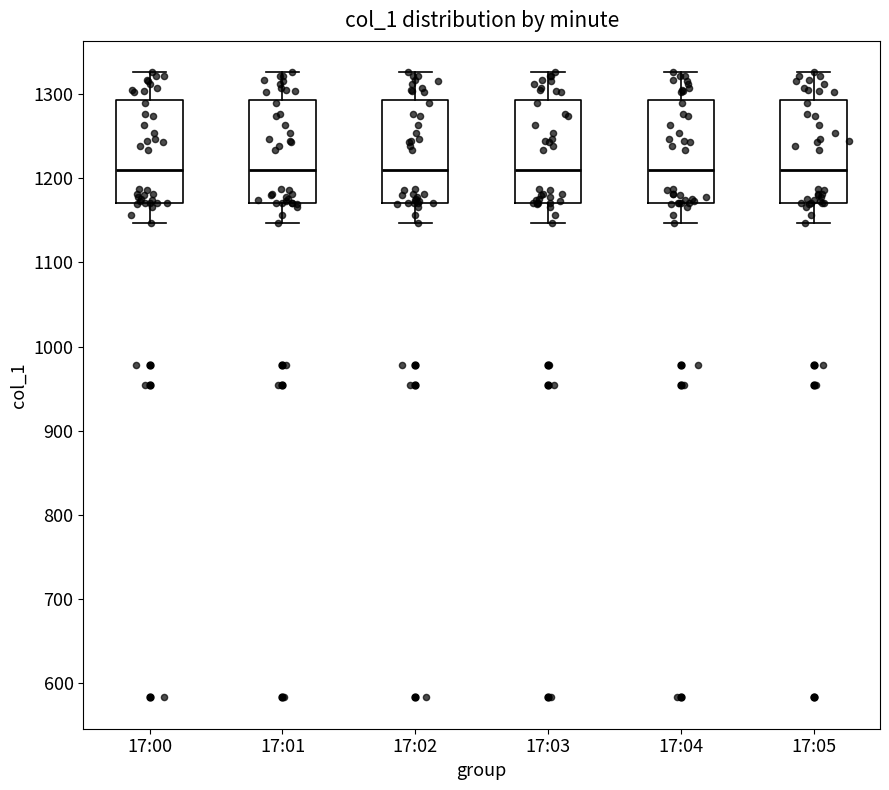

Where does the lower whisker of the box for 17:04 end on the y-axis? The values are not printed on the chart, so give them approximately, as read against the axis.

1150